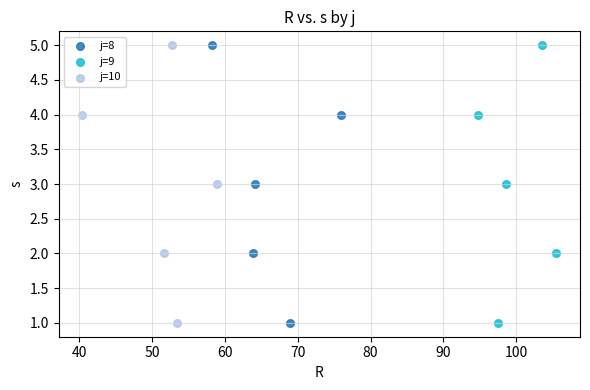

What are all the series names shown in the legend?

j=8, j=9, j=10